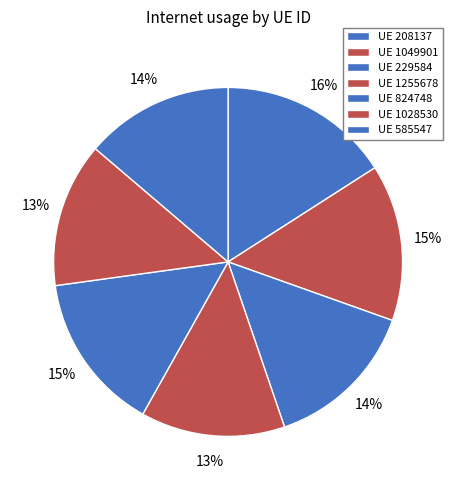

How many segments does this pie chart have?

7